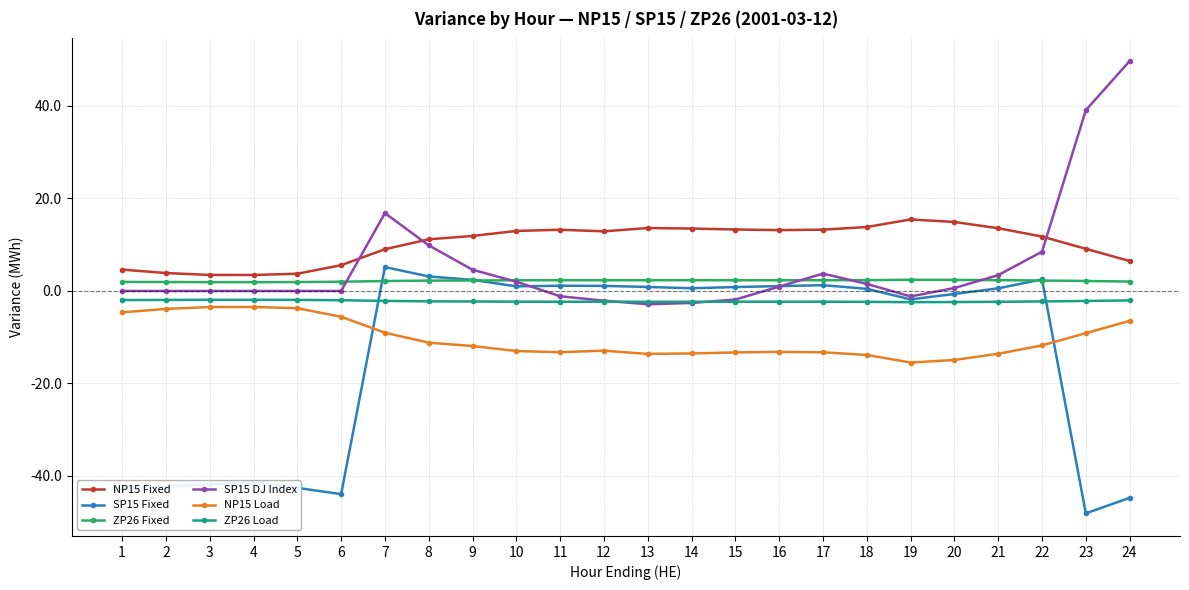

Rank the series at 5 from highest to lowest value.

NP15 Fixed, ZP26 Fixed, SP15 DJ Index, ZP26 Load, NP15 Load, SP15 Fixed